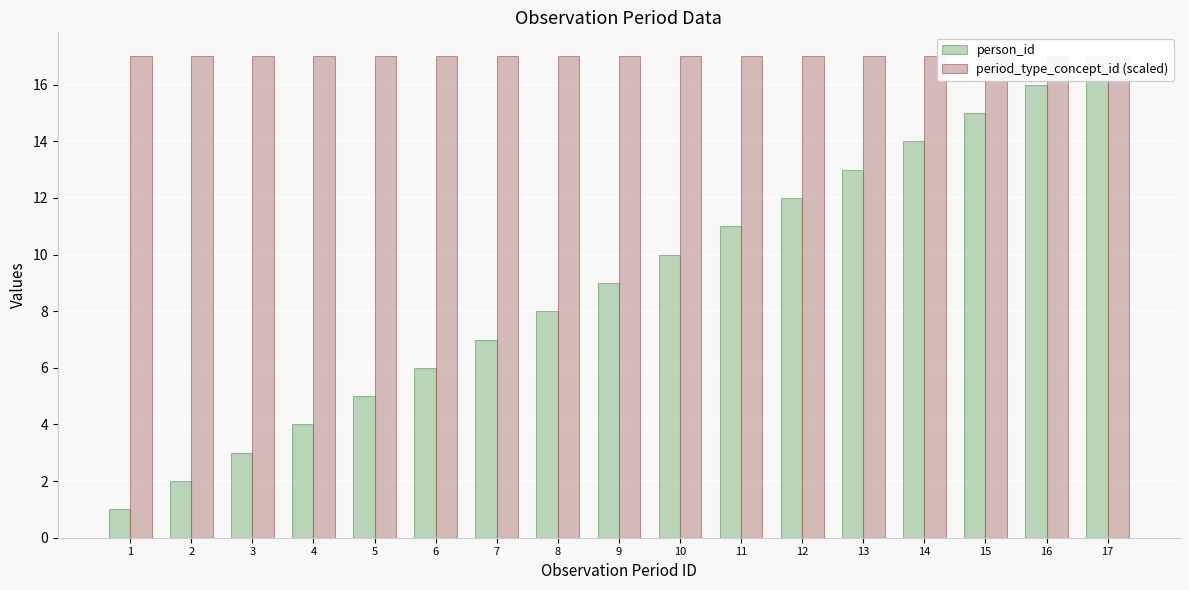

Rank the series by their average value, from lowest to highest.

person_id, period_type_concept_id (scaled)